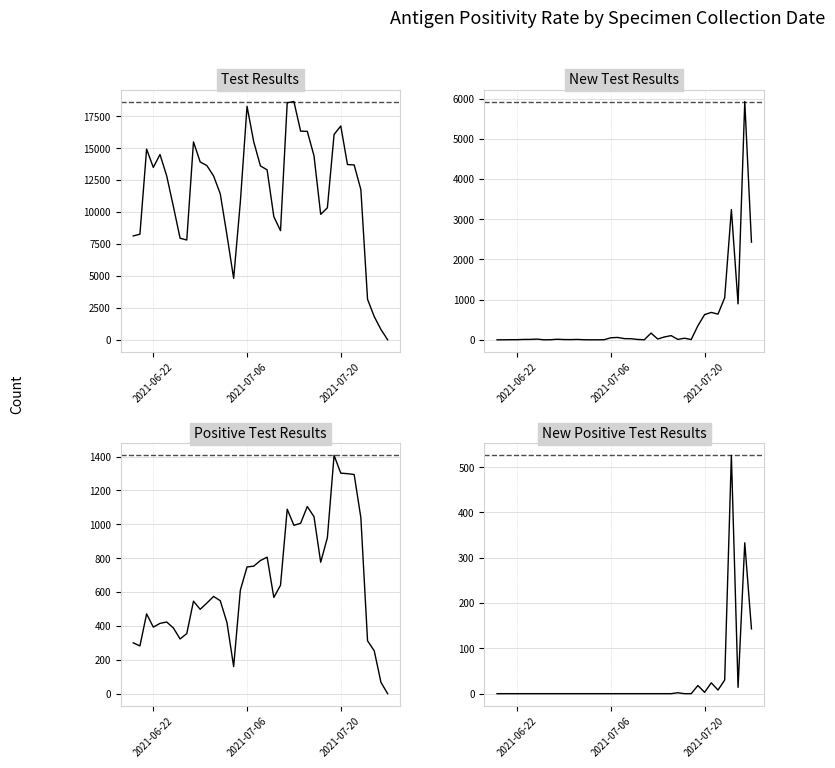

How many data points in New Test Results are above 14?

19